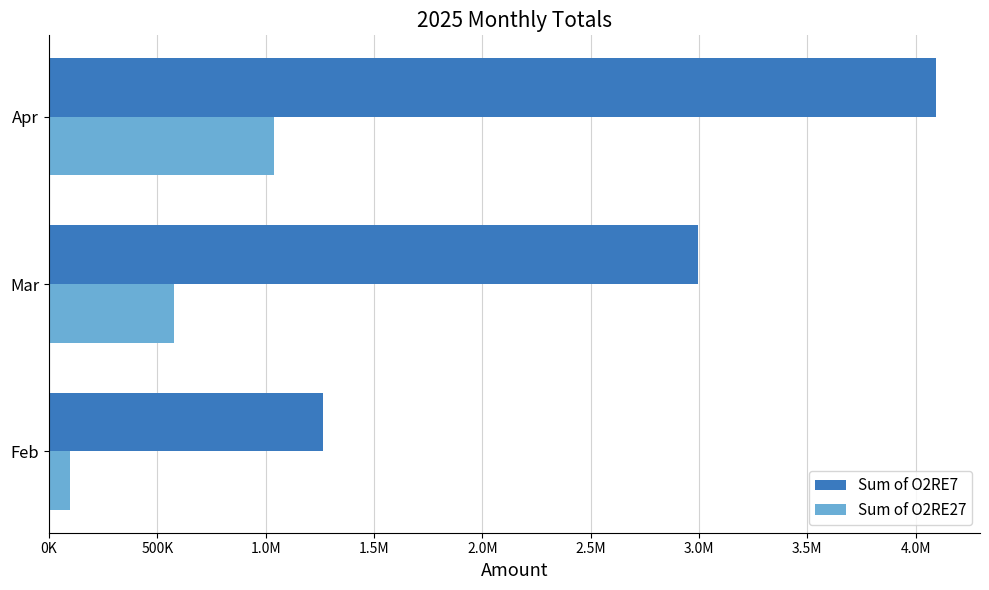

What are all the series names shown in the legend?

Sum of O2RE7, Sum of O2RE27